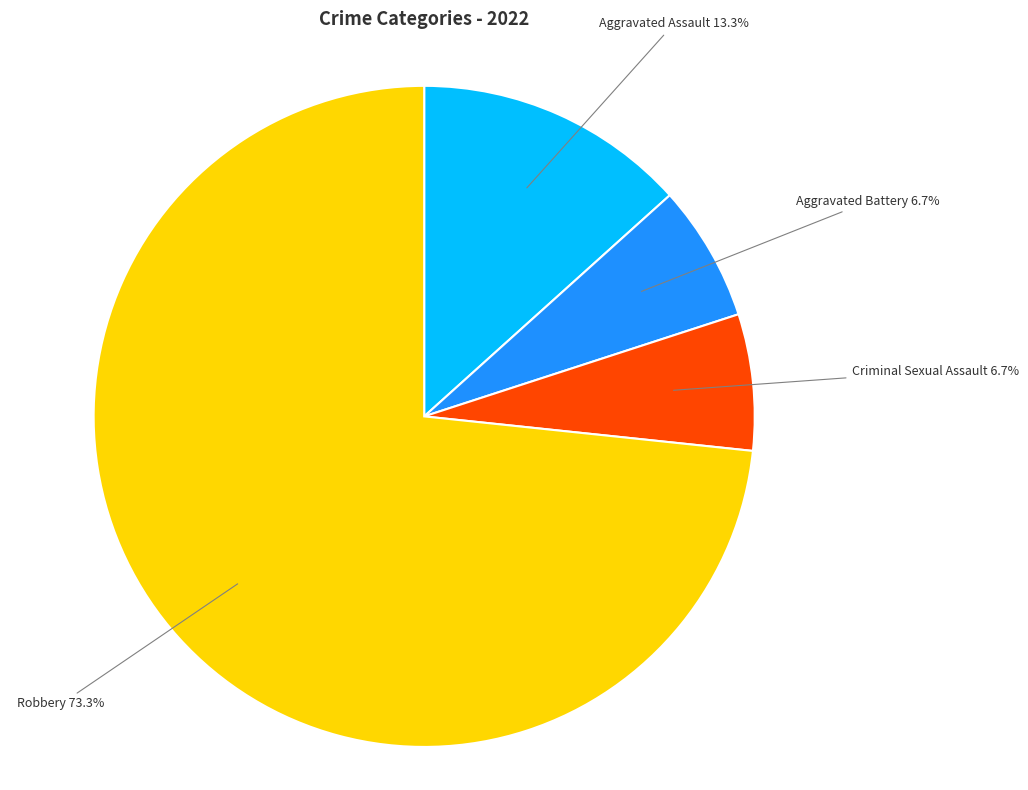

Is there any slice that represents more than half of the pie?

Yes